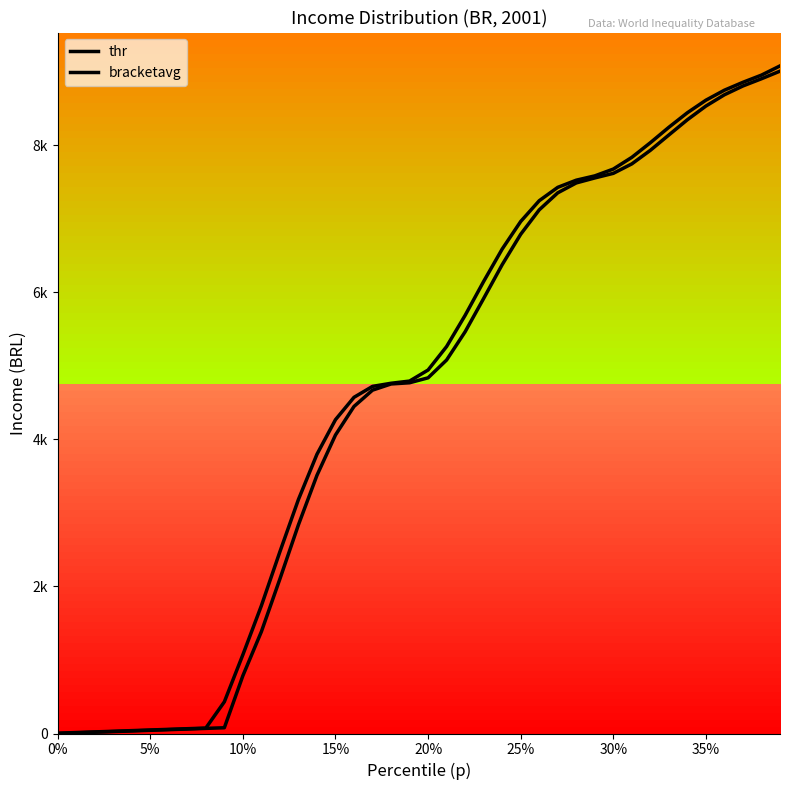

Reading left to right, transcribe all the data shown in this chart.

thr: 0.0	8.7	17.4	26.1	34.8	43.5	52.2	60.9	69.6	78.3	785.5	1385.5	2102.5	2838.3	3511.1	4059.8	4448.1	4669.9	4753.8	4770.2	4837.4	5079.8	5463.7	5916.8	6376.0	6789.8	7121.8	7353.3	7488.0	7555.8	7618.3	7747.1	7931.5	8140.3	8347.6	8533.7	8687.1	8806.9	8904.9	9008.4
bracketavg: 4.4	13.1	21.8	30.5	39.2	47.9	56.6	65.3	74.0	431.0	1071.3	1738.6	2472.5	3182.9	3797.7	4268.1	4572.3	4721.1	4763.5	4793.2	4943.6	5263.1	5687.3	6148.2	6588.5	6963.7	7246.1	7427.9	7525.4	7584.0	7676.7	7836.0	8035.0	8245.0	8443.0	8613.3	8749.5	8856.8	8954.6	9079.4